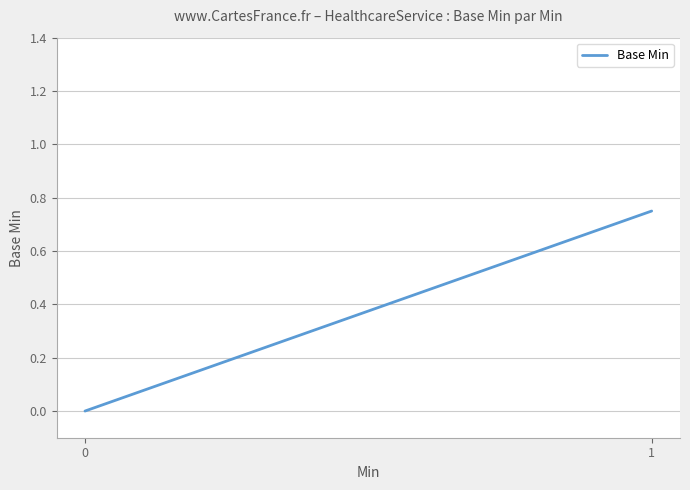

The chart shows a value of -0.4 at 0. True or false?

False